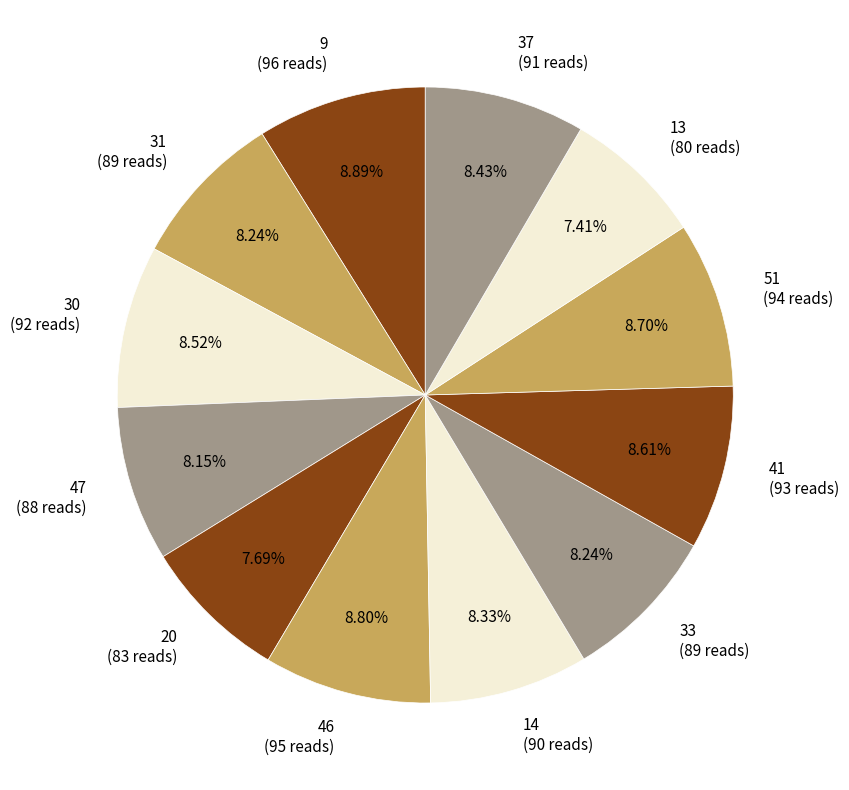

What percentage do 13 and 33 together represent?

15.6%